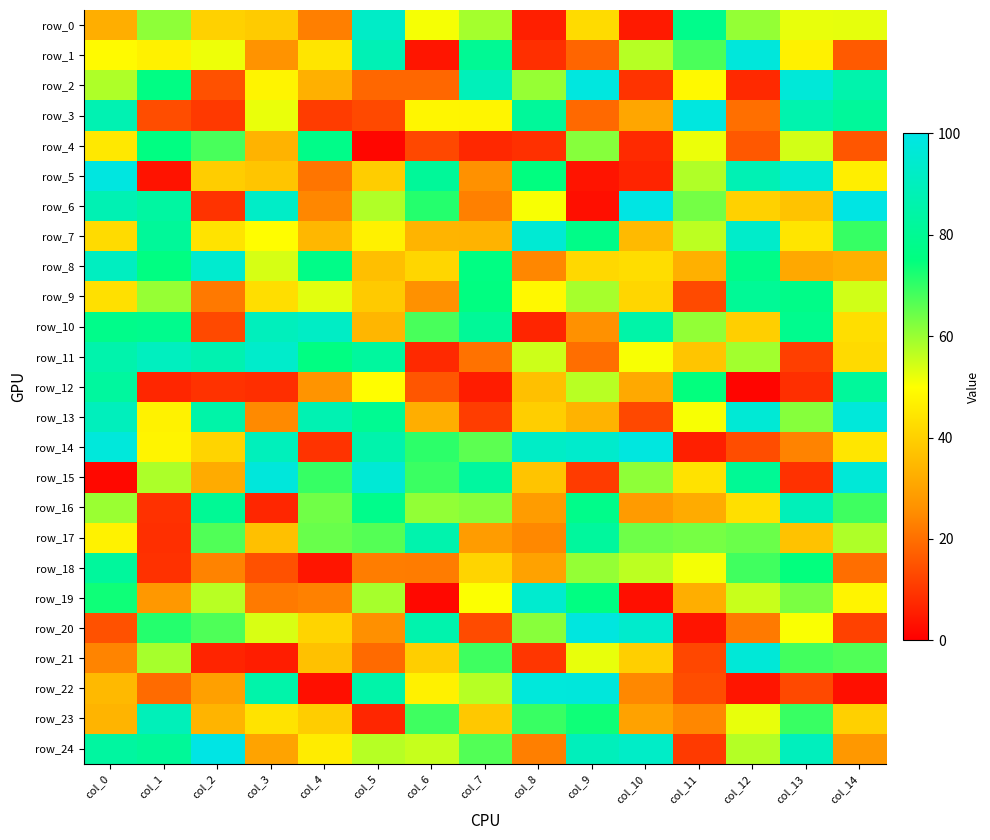

Read the row_7 value at col_10.

35.1